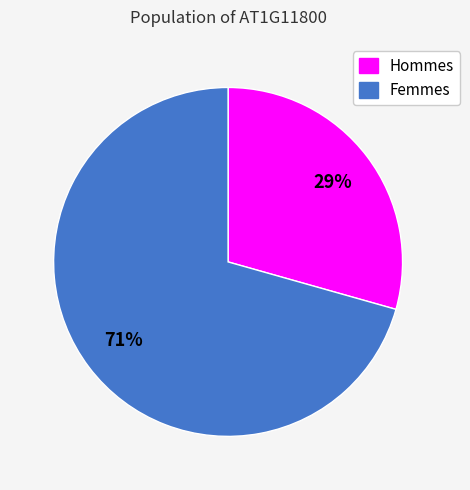

Is there any slice that represents more than half of the pie?

Yes